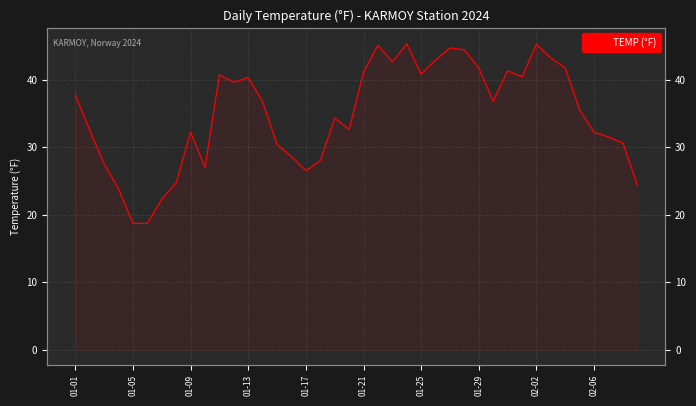

What is the greatest value displayed?

45.3